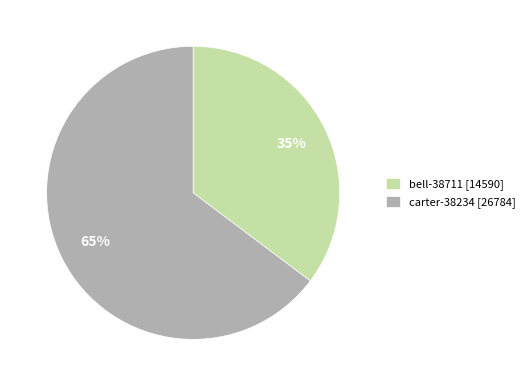

Combined, do carter-38234 [26784] and bell-38711 [14590] account for over 50%?

Yes